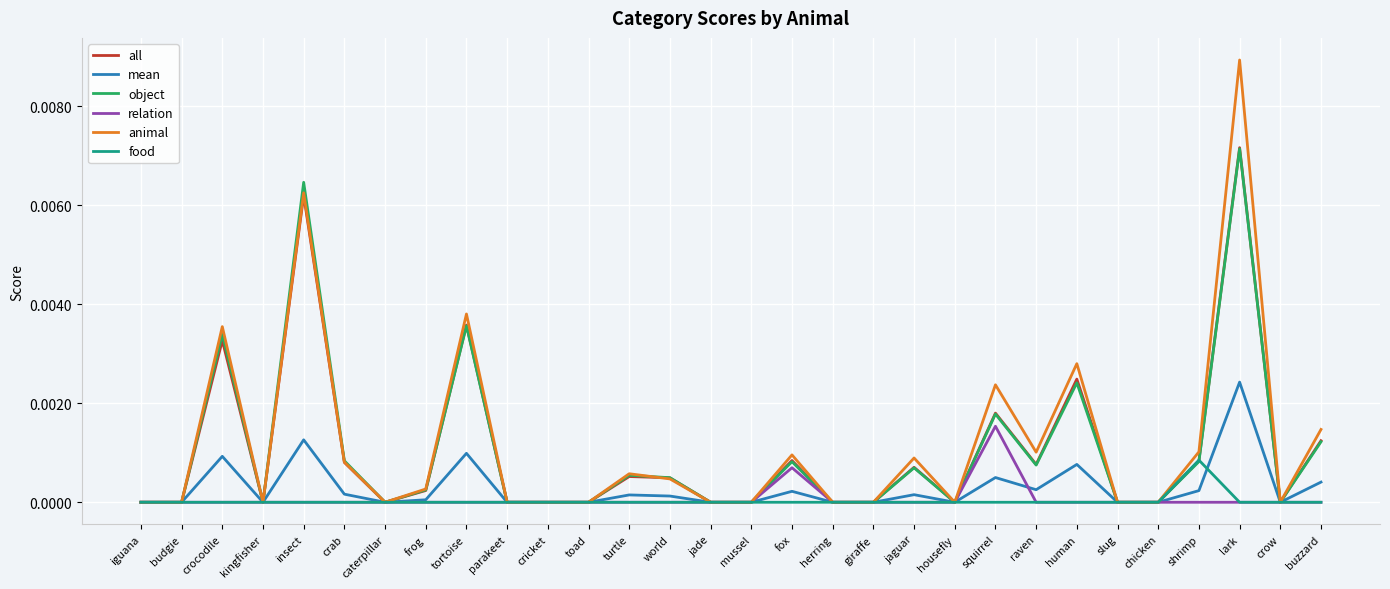

At which category is the sum across all series the highest?

lark